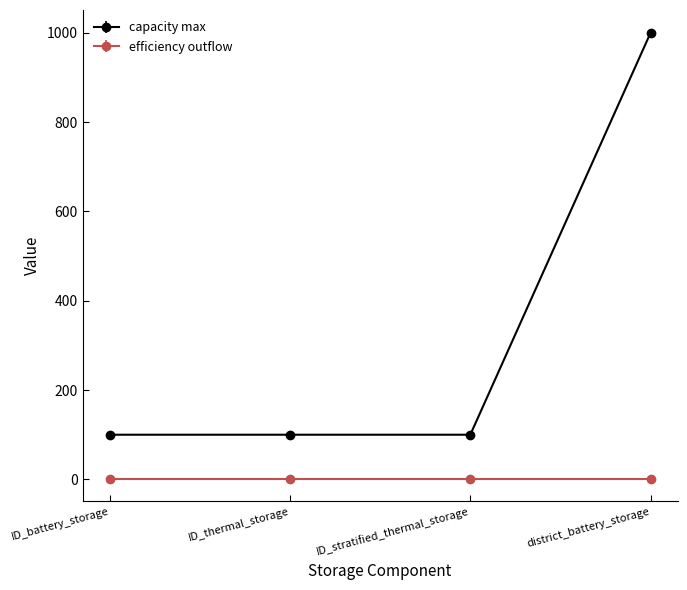

The efficiency outflow series shows 1.0 at district_battery_storage. True or false?

True